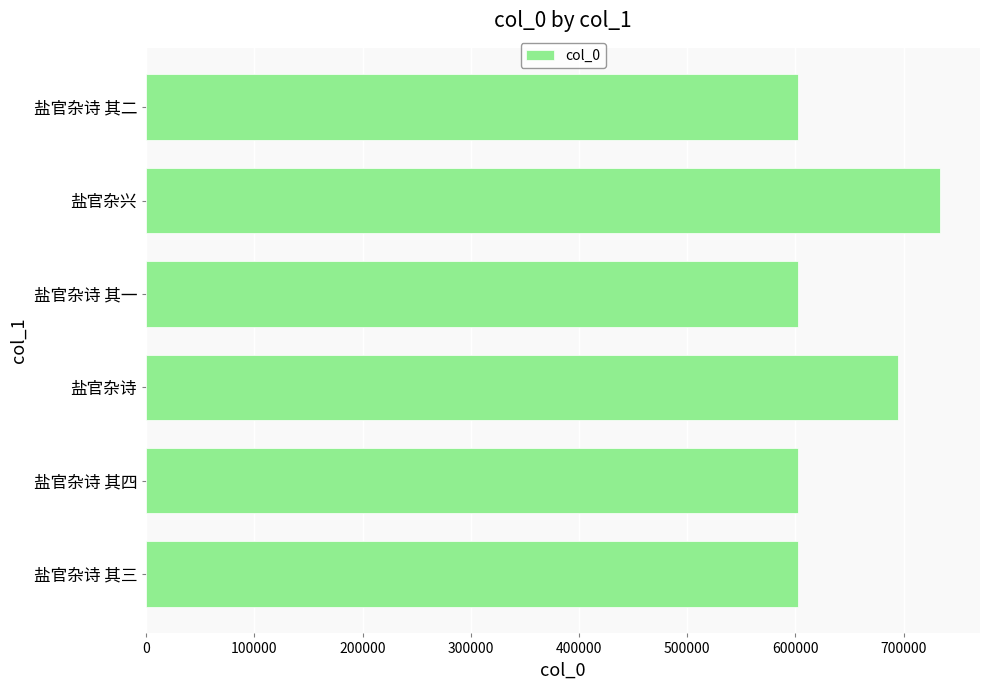

What is the value of the 4th bar from the top?

694610